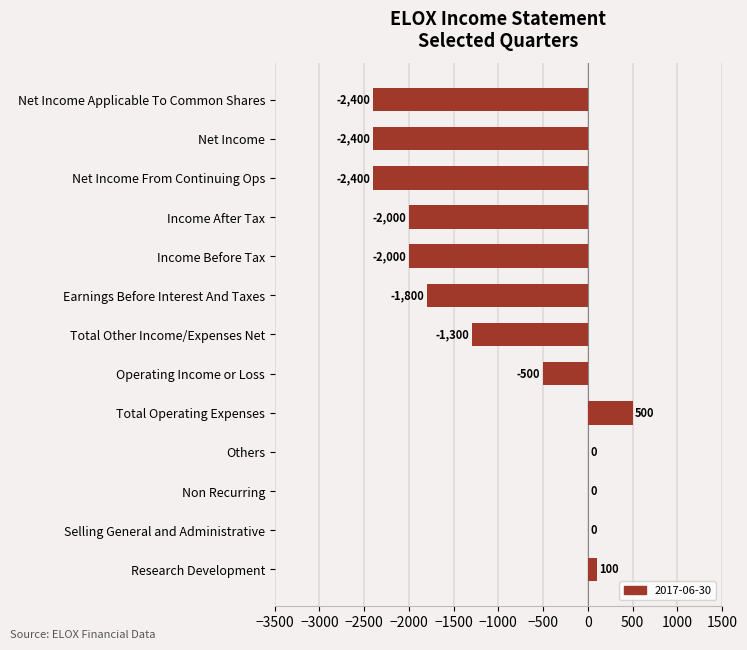

Between Net Income and Income After Tax, which is larger?

Income After Tax